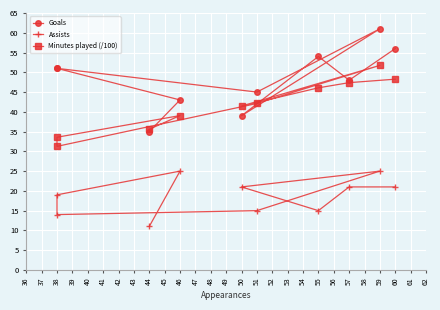

How many values in the Minutes played (/100) series are below 42?

5